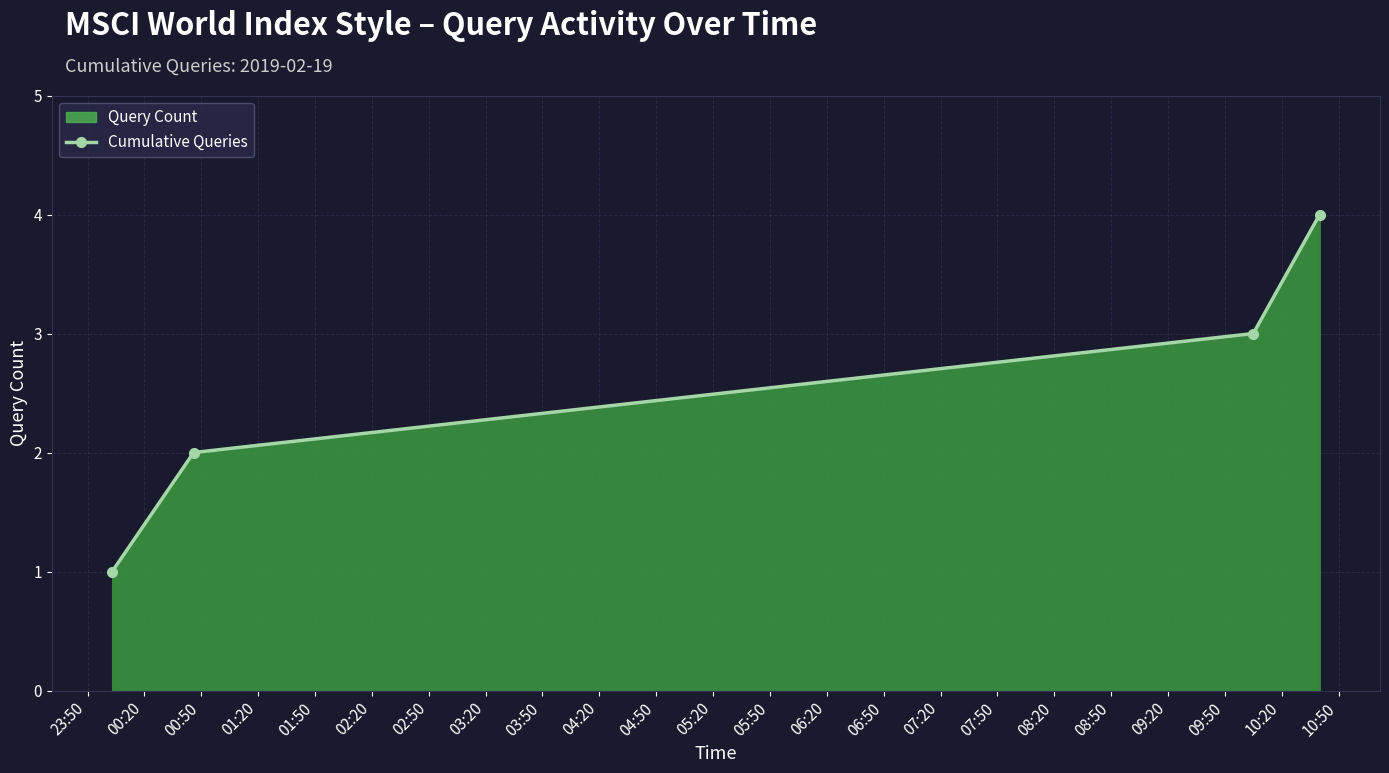

True or false: the data has more than 2 interior local peaks.

False